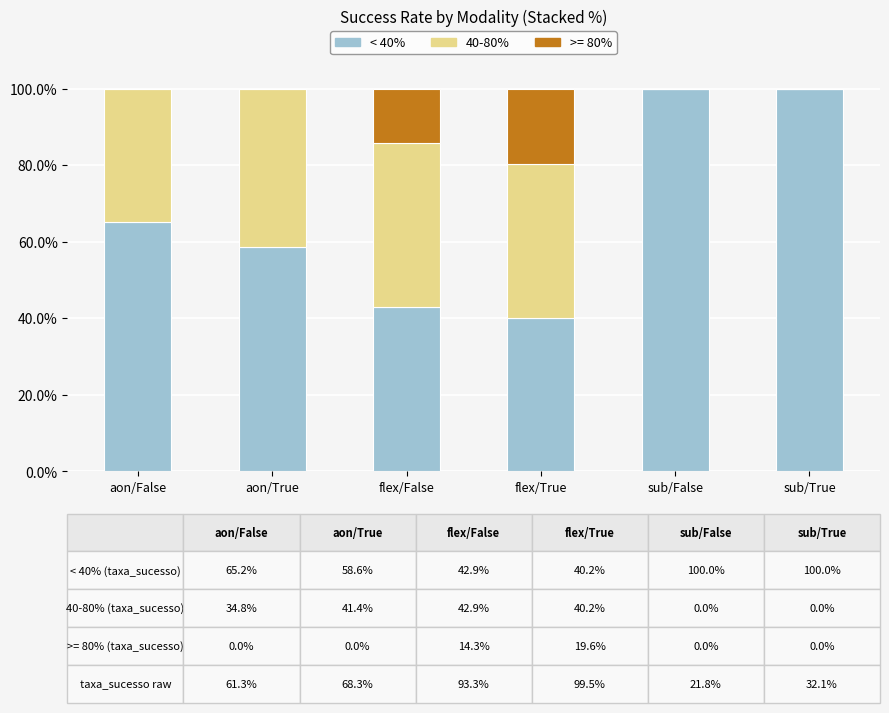

What is the total value across all series at aon/True?

100.0